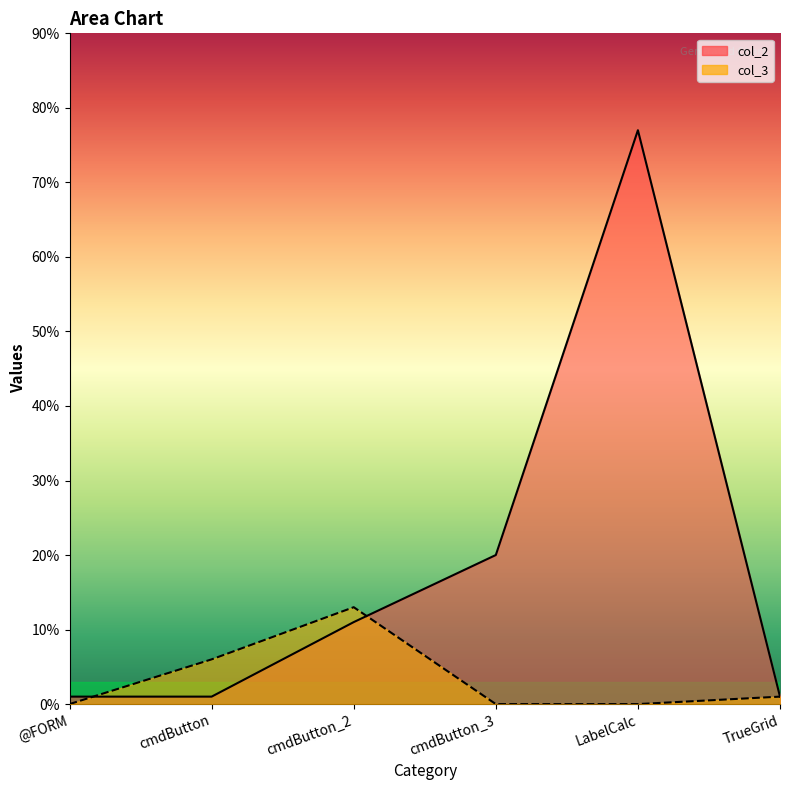

What is the total value across all series at LabelCalc?

77